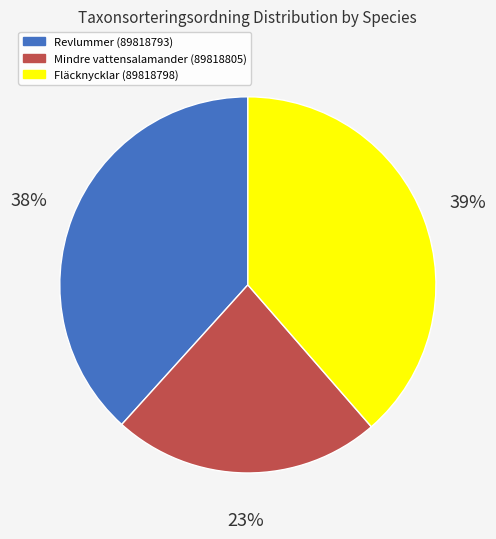

The Mindre vattensalamander (89818805) slice represents 23% of the pie. True or false?

True